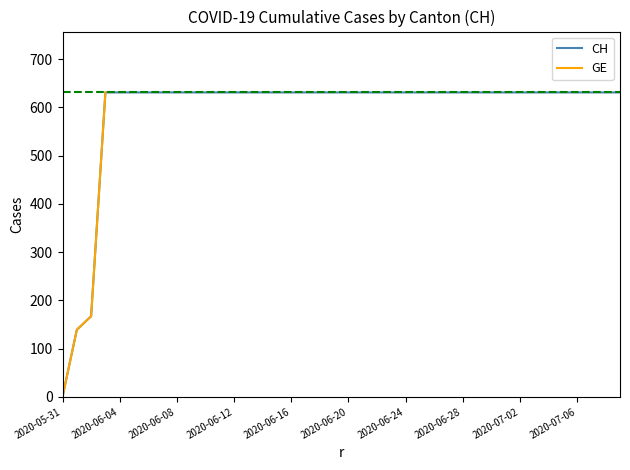

At which category is the sum across all series the highest?

2020-06-03